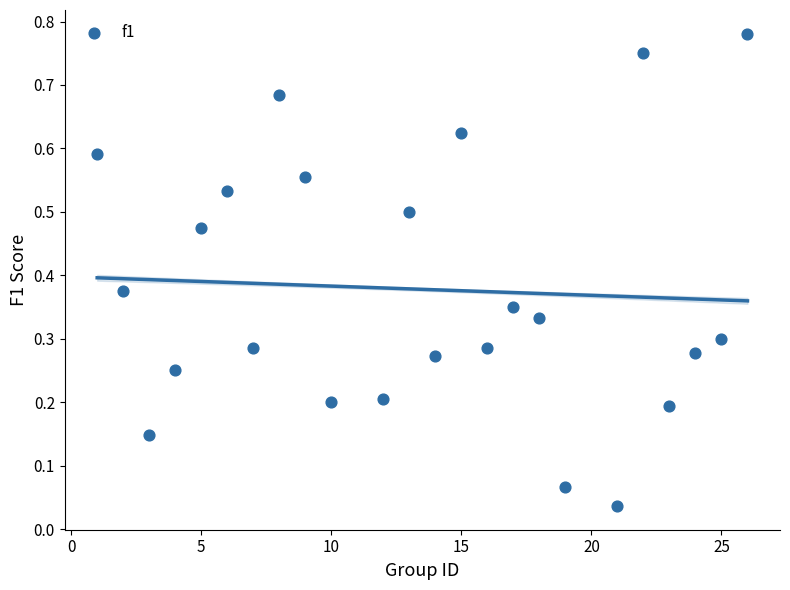

What is the range of X values (max minus min)?

25.0